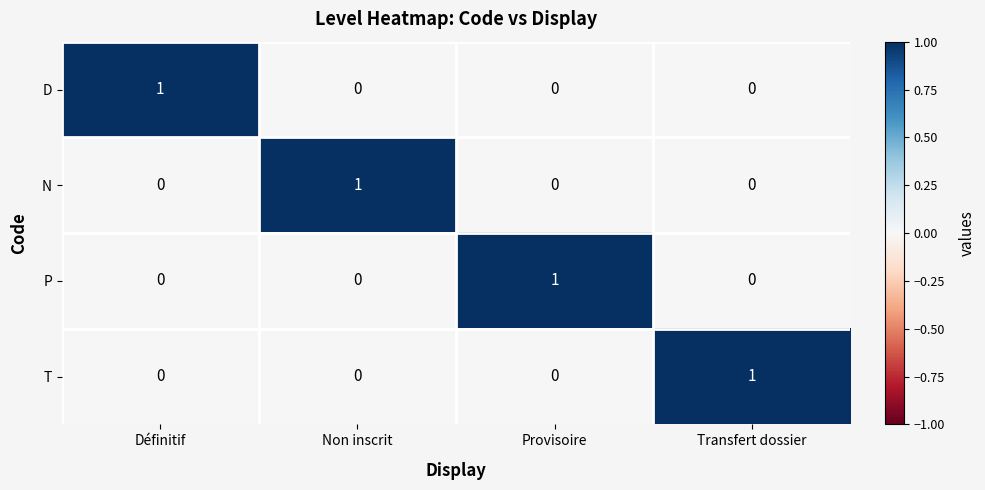

At which label does T reach its peak?

Transfert dossier